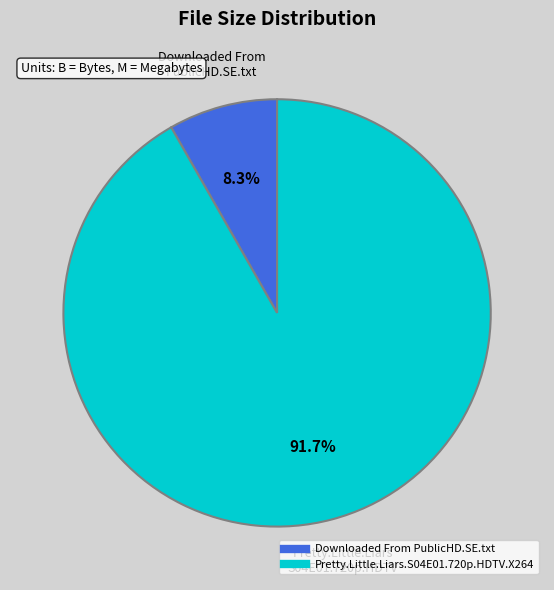

Rank the categories by value from highest to lowest.

Pretty.Little.Liars.S04E01.720p.HDTV.X264, Downloaded From PublicHD.SE.txt